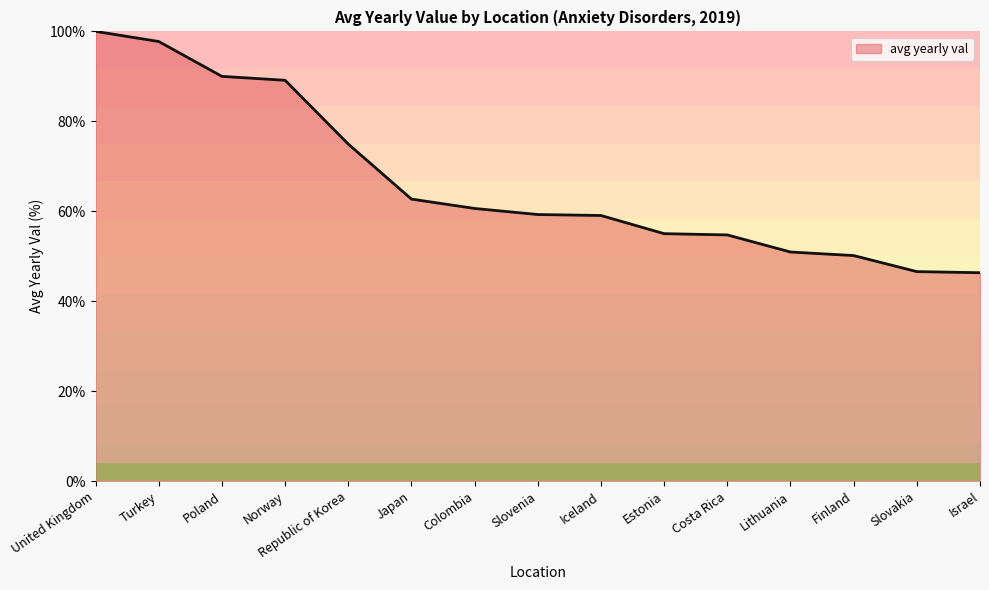

The chart shows a value of 139.7 at Poland. True or false?

False